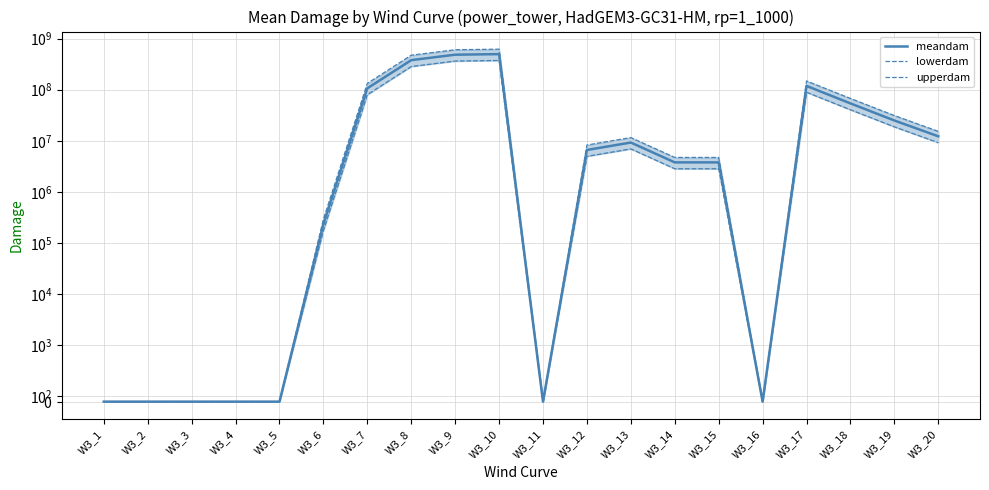

The value of upperdam at W3_11 is 0.0. True or false?

True